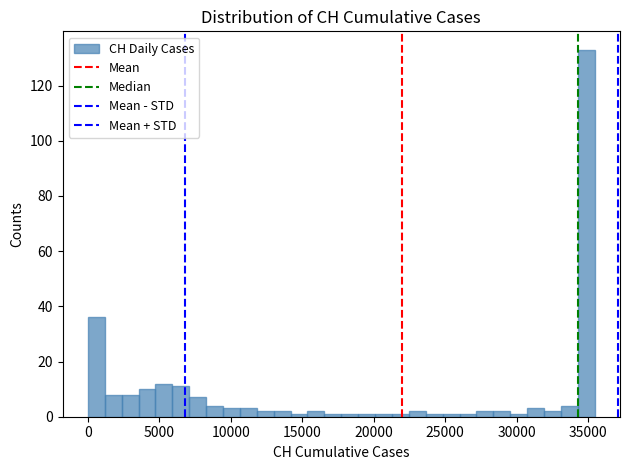

Read against the x-axis, roughly where is the centre of the tallest bar?

35000